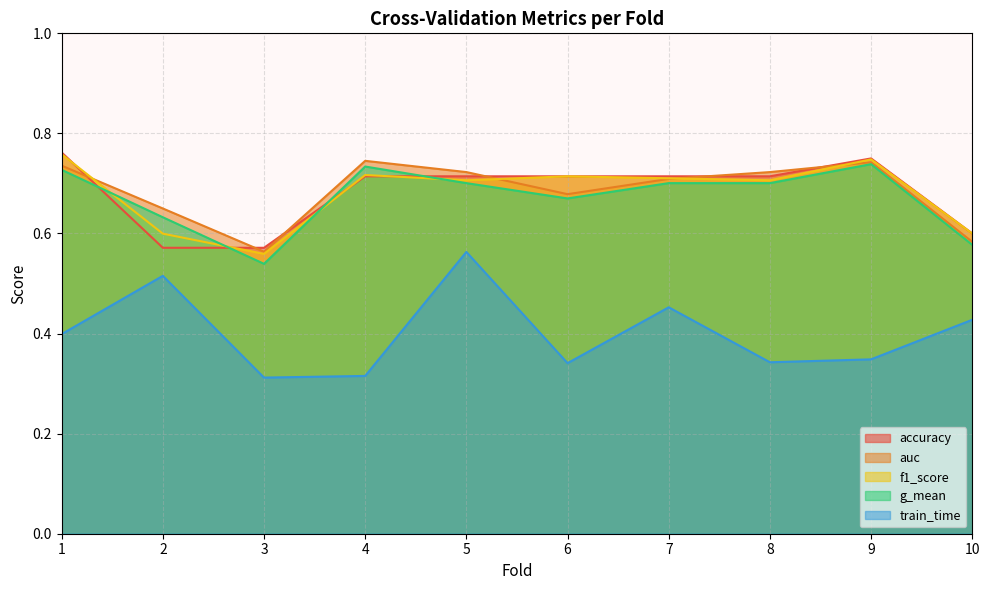

Does the chart display data point markers on the line(s)?

No